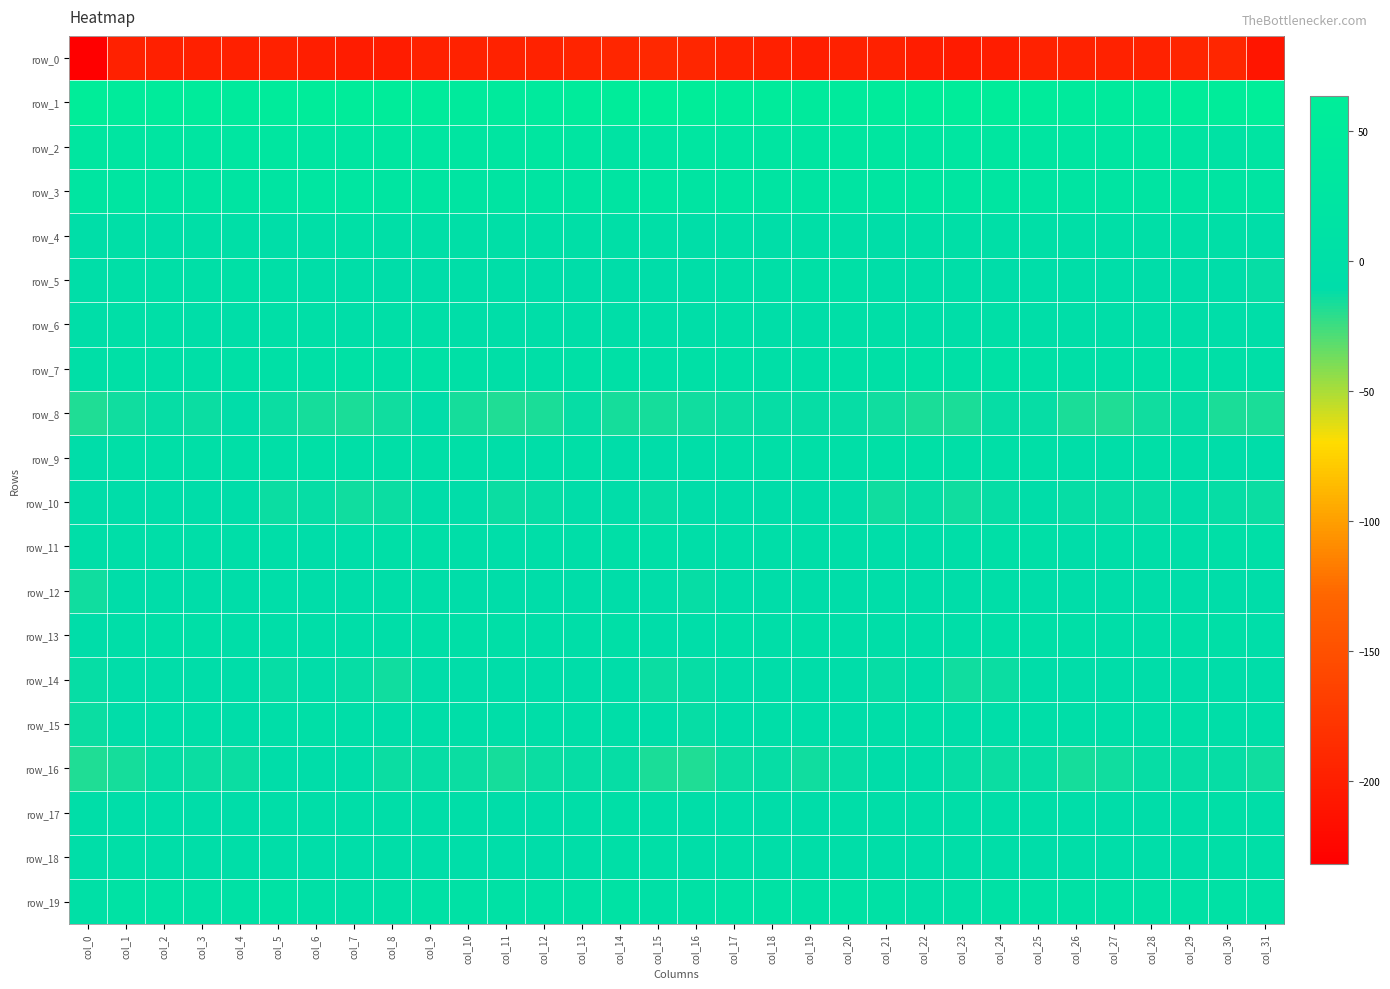

Count the number of categories in the chart.

32